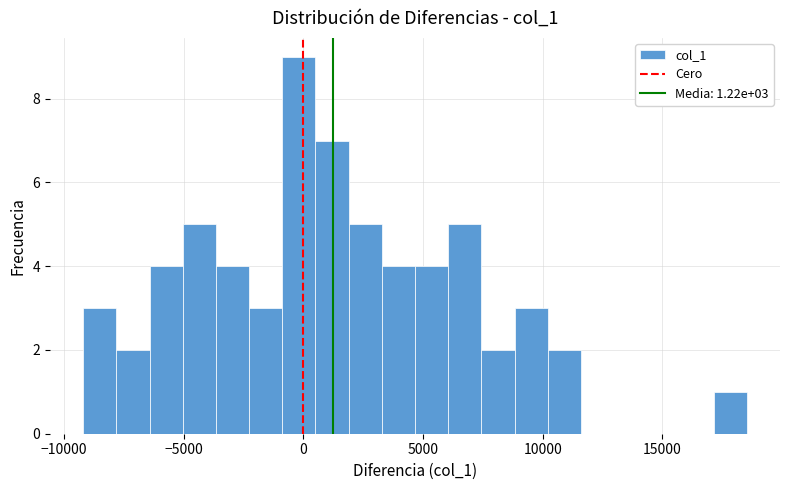

Around what value on the x-axis is the tallest bar? Give the approximate position of its centre, as read against the axis.

0